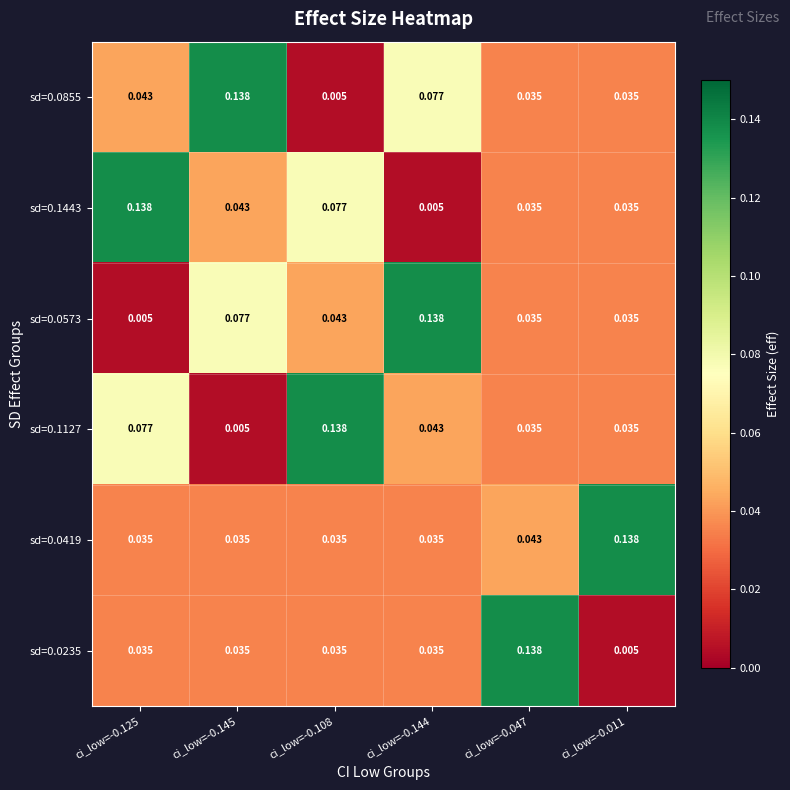

Is the value of sd=0.0419 at ci_low=-0.011 greater than the value of sd=0.1127 at ci_low=-0.144?

Yes